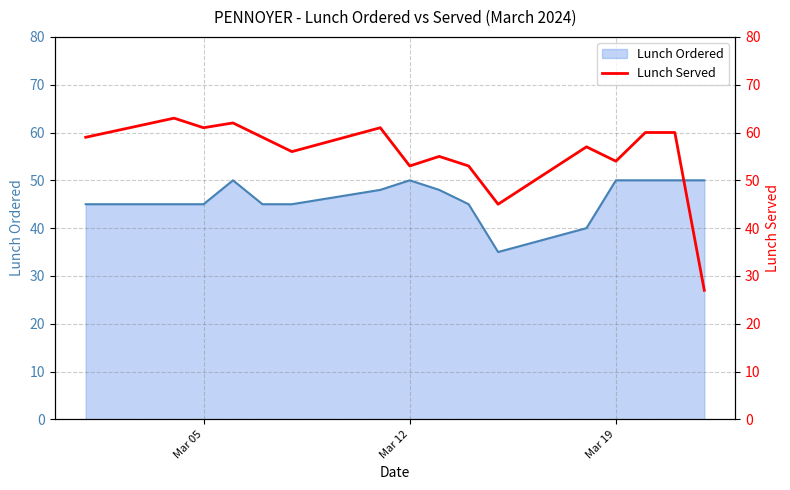

How many categories are shown in the chart?

16